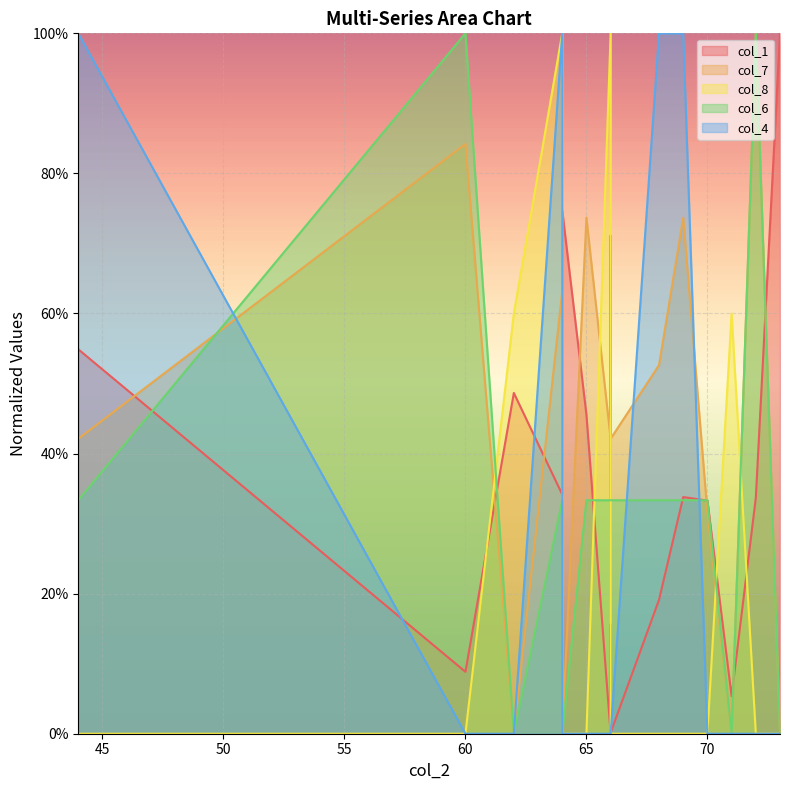

Is it true that col_4 equals 0.4 at 68?

False